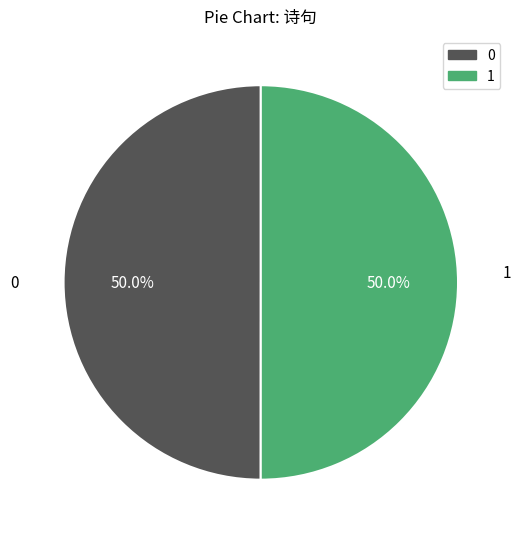

What is the ratio of the value at 1 to the value at 0?

1.0